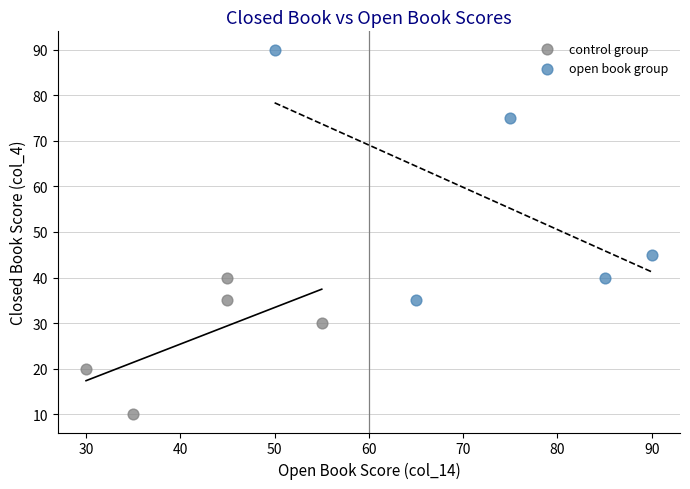

Which series has the largest Y range (max minus min)?

open book group